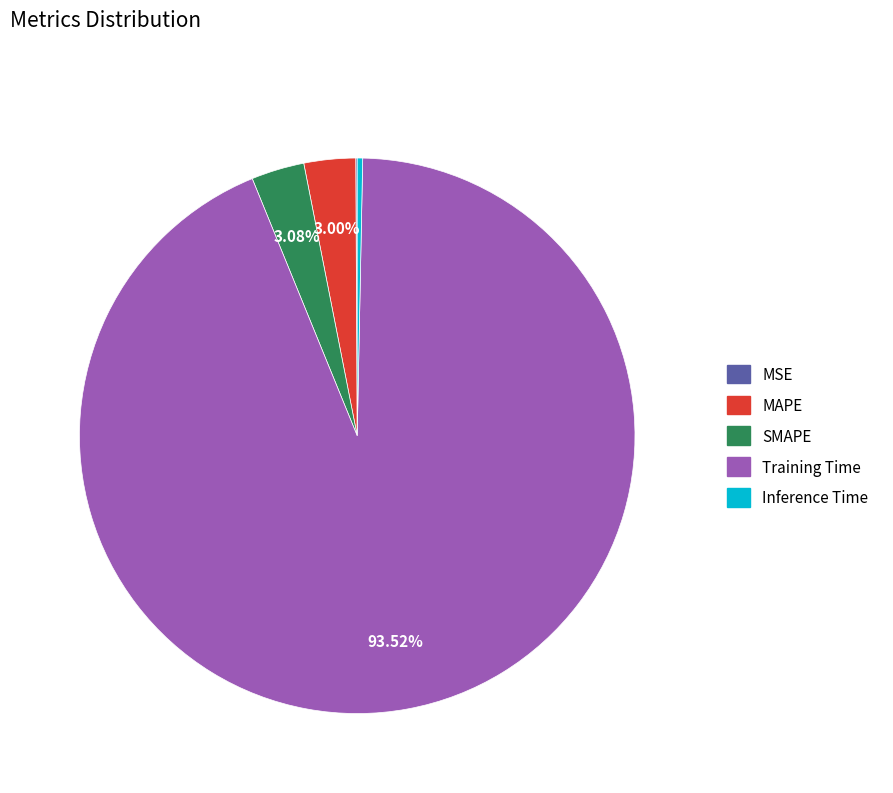

Do Inference Time and SMAPE together represent more than half of the pie?

No